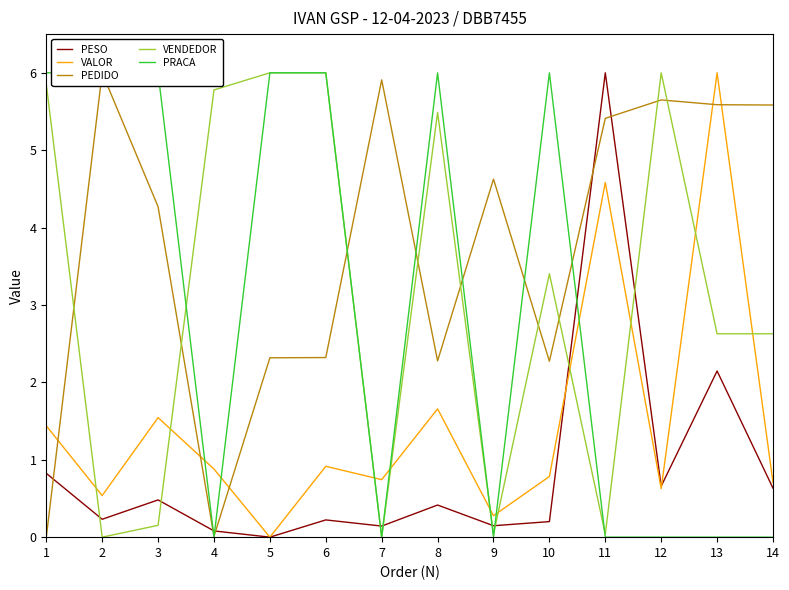

After their last crossing, which series has the higher values: VALOR or PRACA?

VALOR